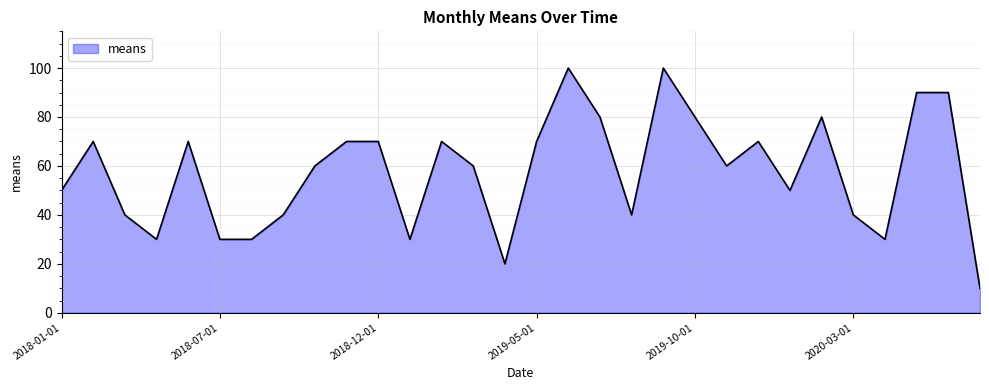

What is the maximum value shown in the chart?

100